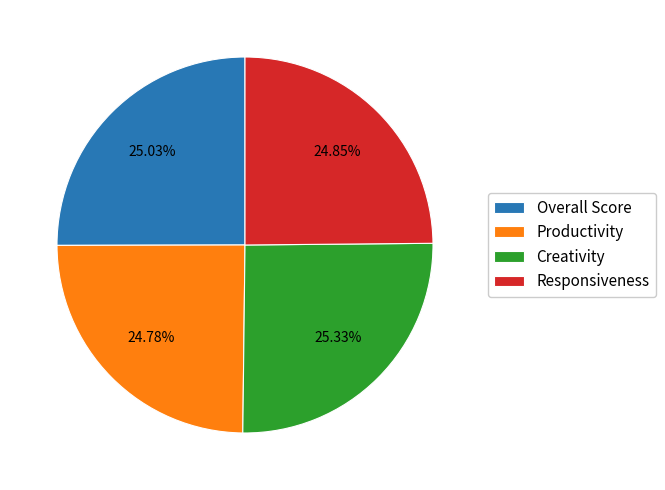

Is there a majority slice in this chart?

No